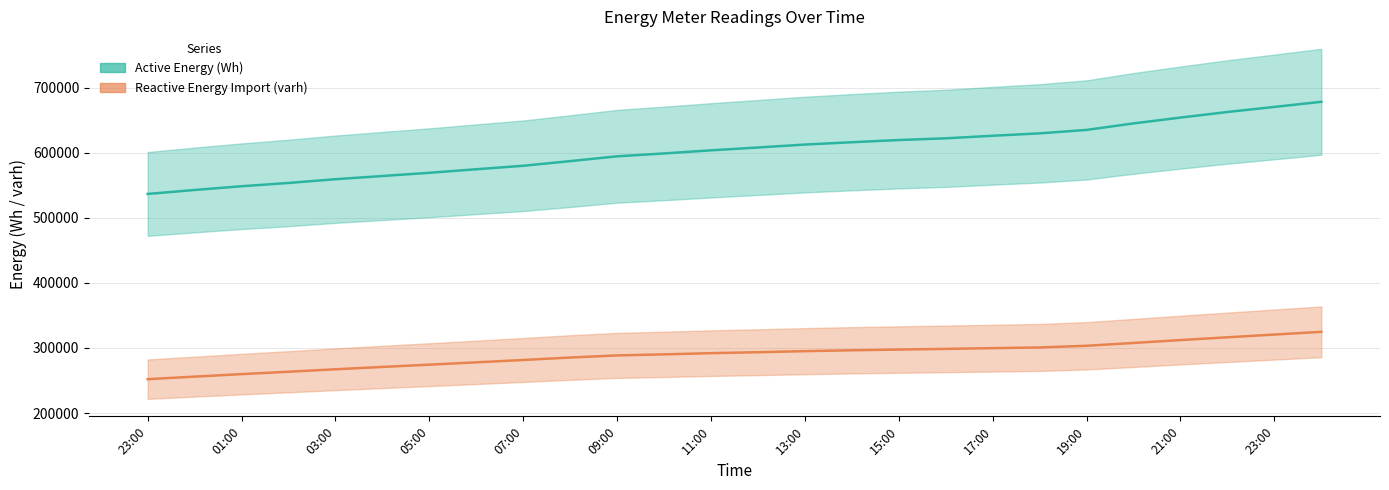

At which label is Active Energy (Wh) closest to 607350?

13